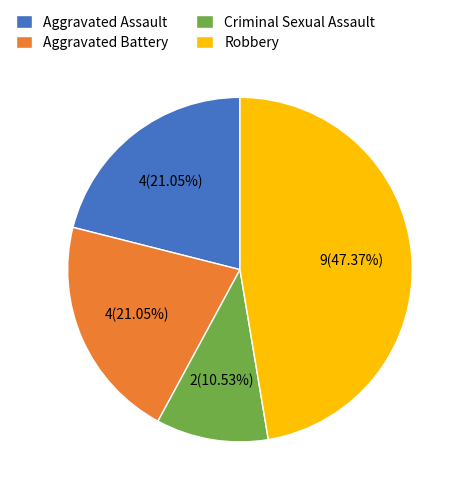

To the nearest percent, what is the average slice percentage?

25%